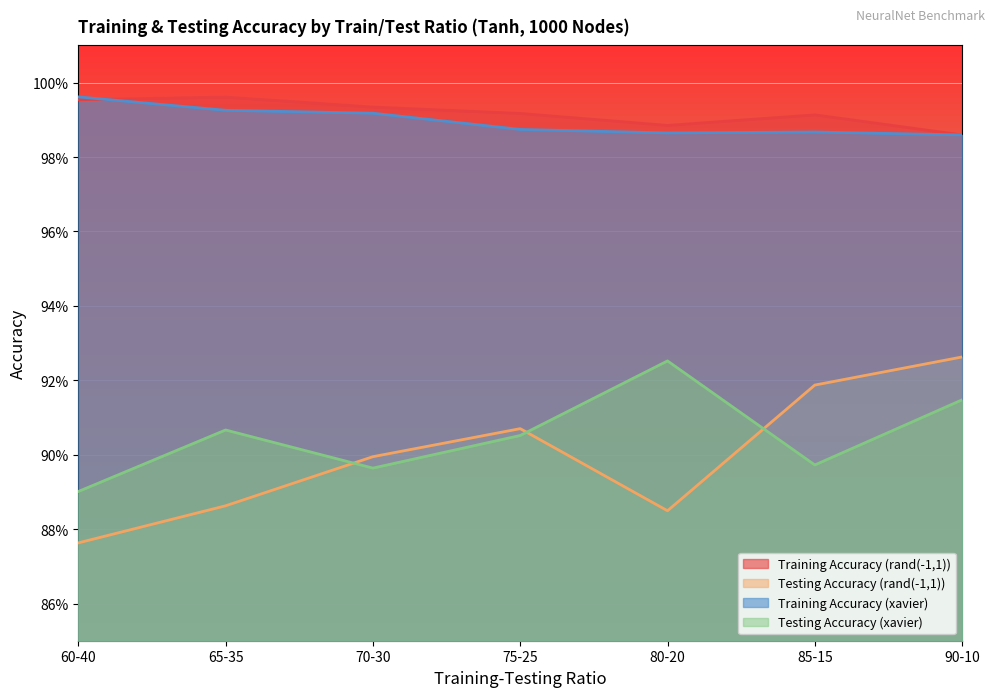

How many times do Training Accuracy (rand(-1,1)) and Training Accuracy (xavier) cross each other?

1